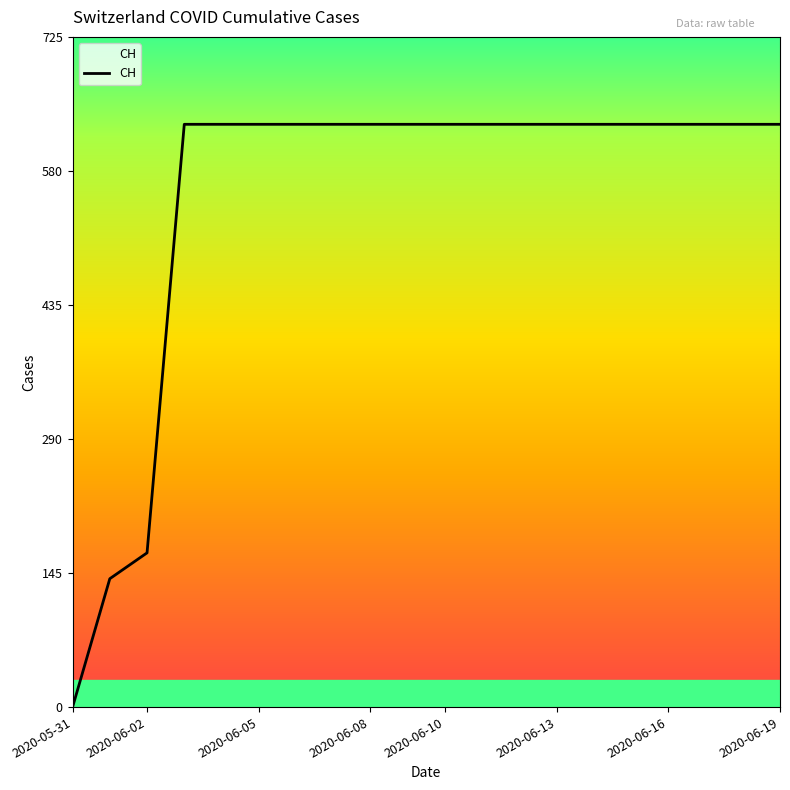

What is the sum of all values?

11033